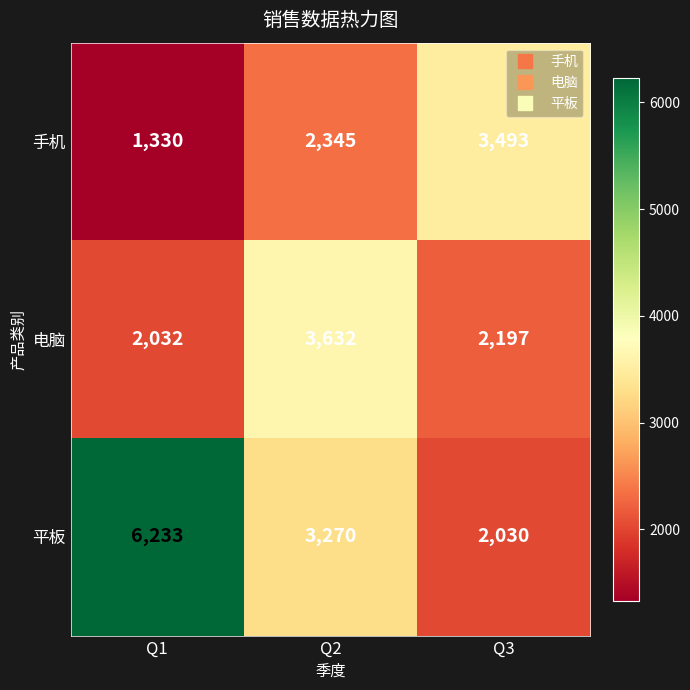

Is the value of 手机 at Q2 greater than the value of 平板 at Q3?

Yes